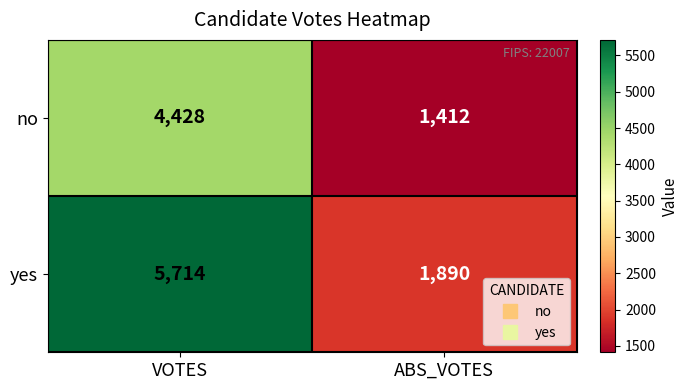

Reading left to right, extract all data points from this chart.

no: VOTES=4428	ABS_VOTES=1412
yes: VOTES=5714	ABS_VOTES=1890